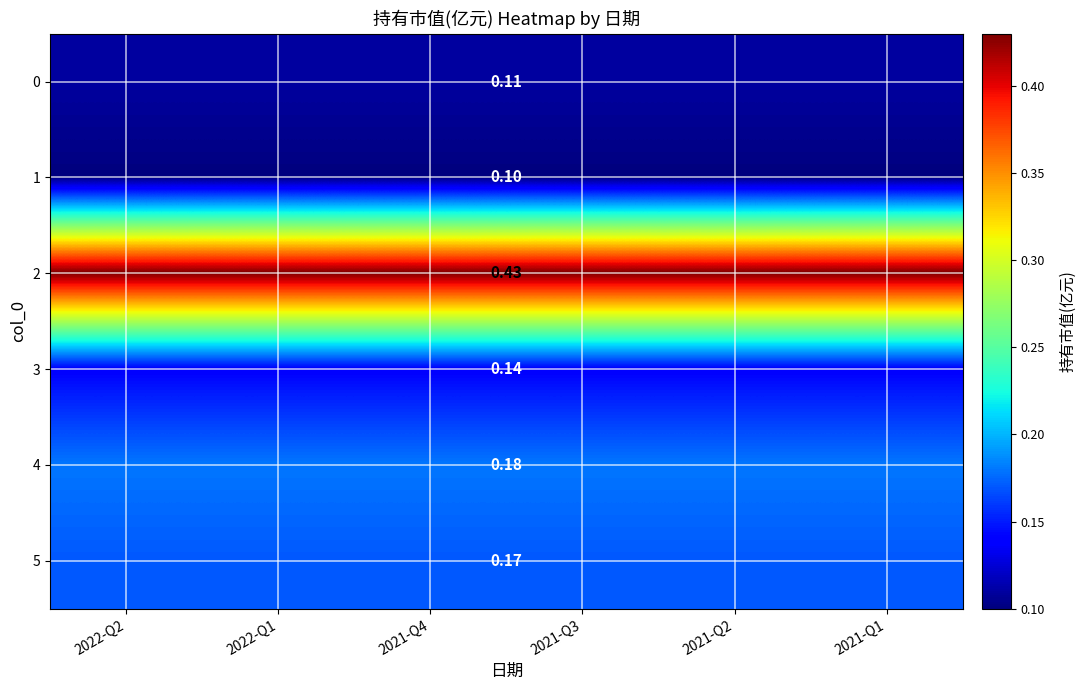

Rank the series at 2022-Q2 from lowest to highest value.

1, 0, 3, 5, 4, 2